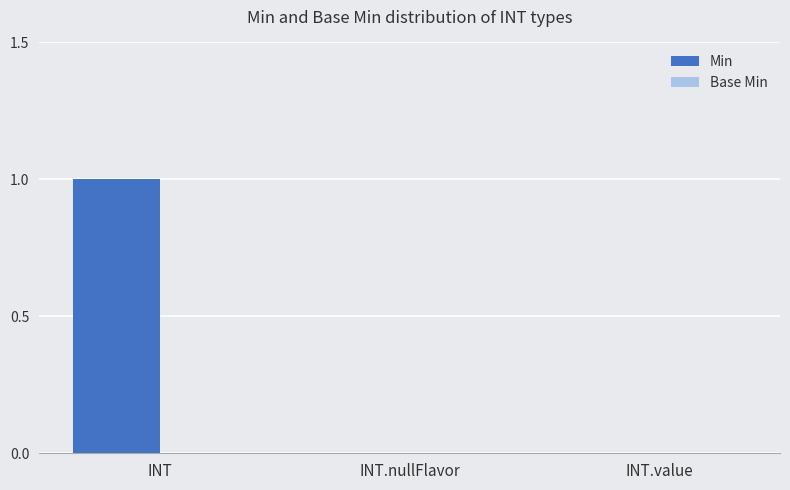

Are the bars horizontal?

No